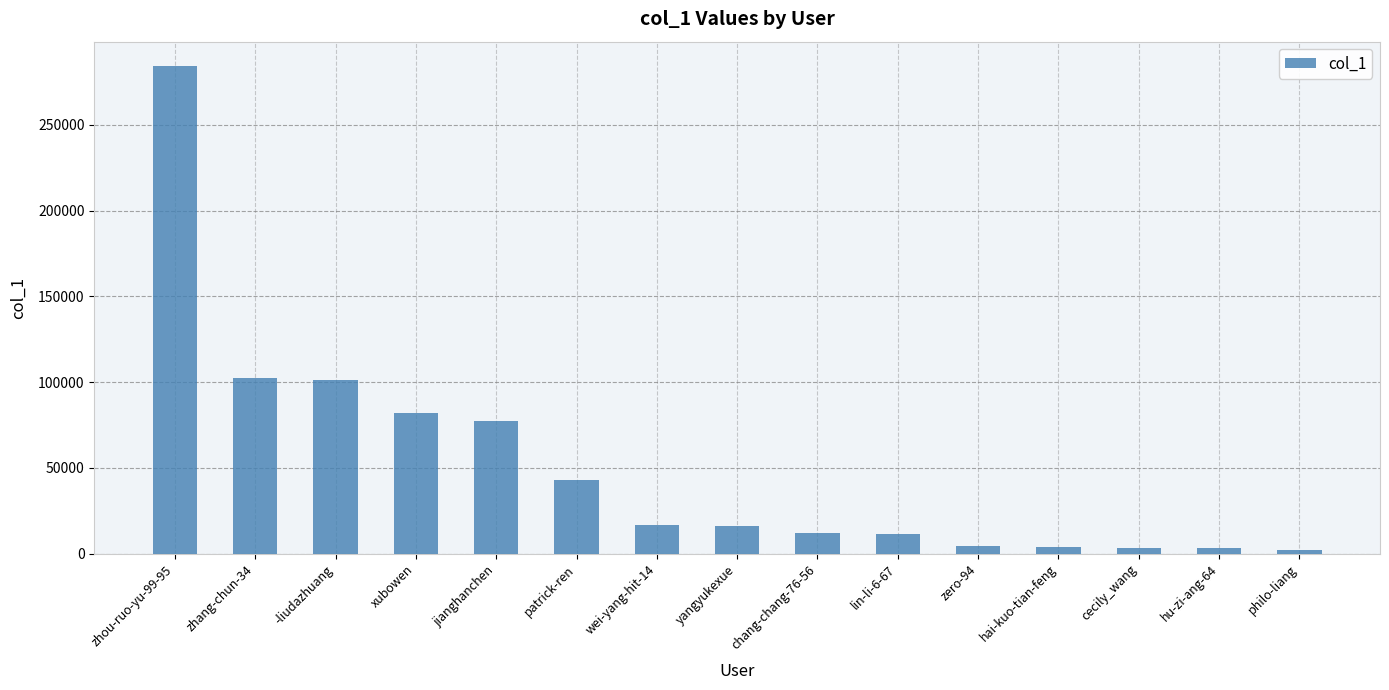

What is the difference between the values at zhang-chun-34 and chang-chang-76-56?

90454